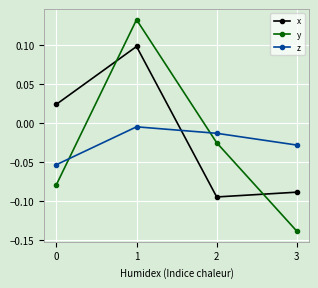

Which series has the widest spread of values?

y